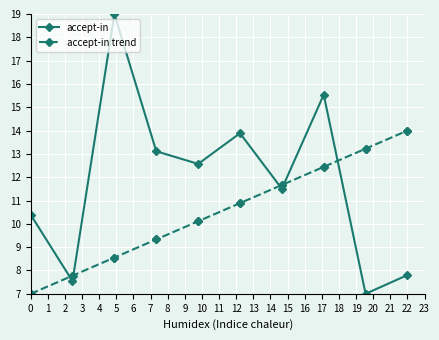

What is the maximum value for accept-in trend?

14.0